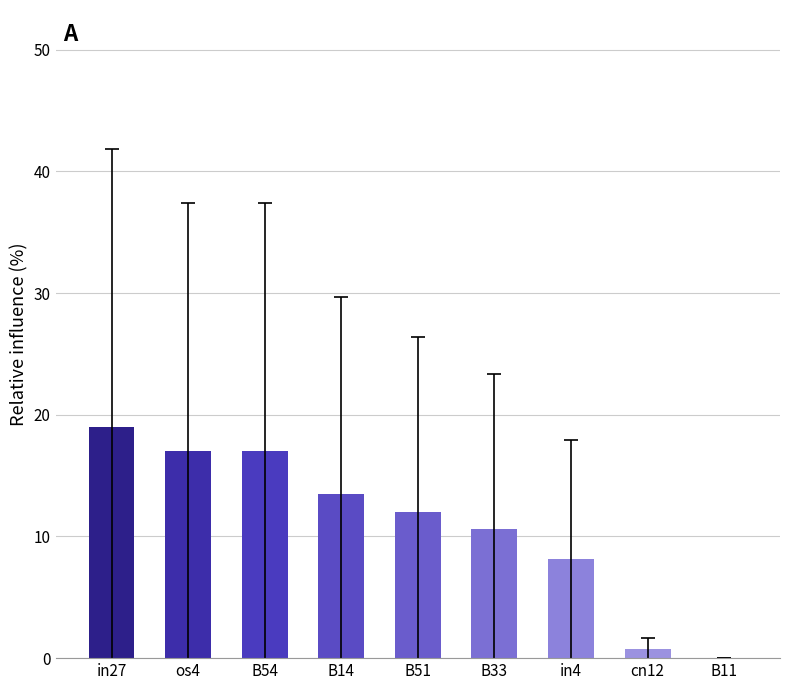

Where is the data nearest to the value 9?

in4